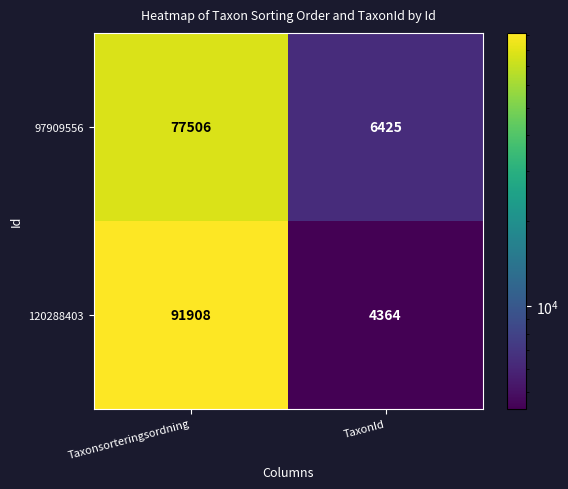

At which category does the chart reach its peak across all series?

Taxonsorteringsordning